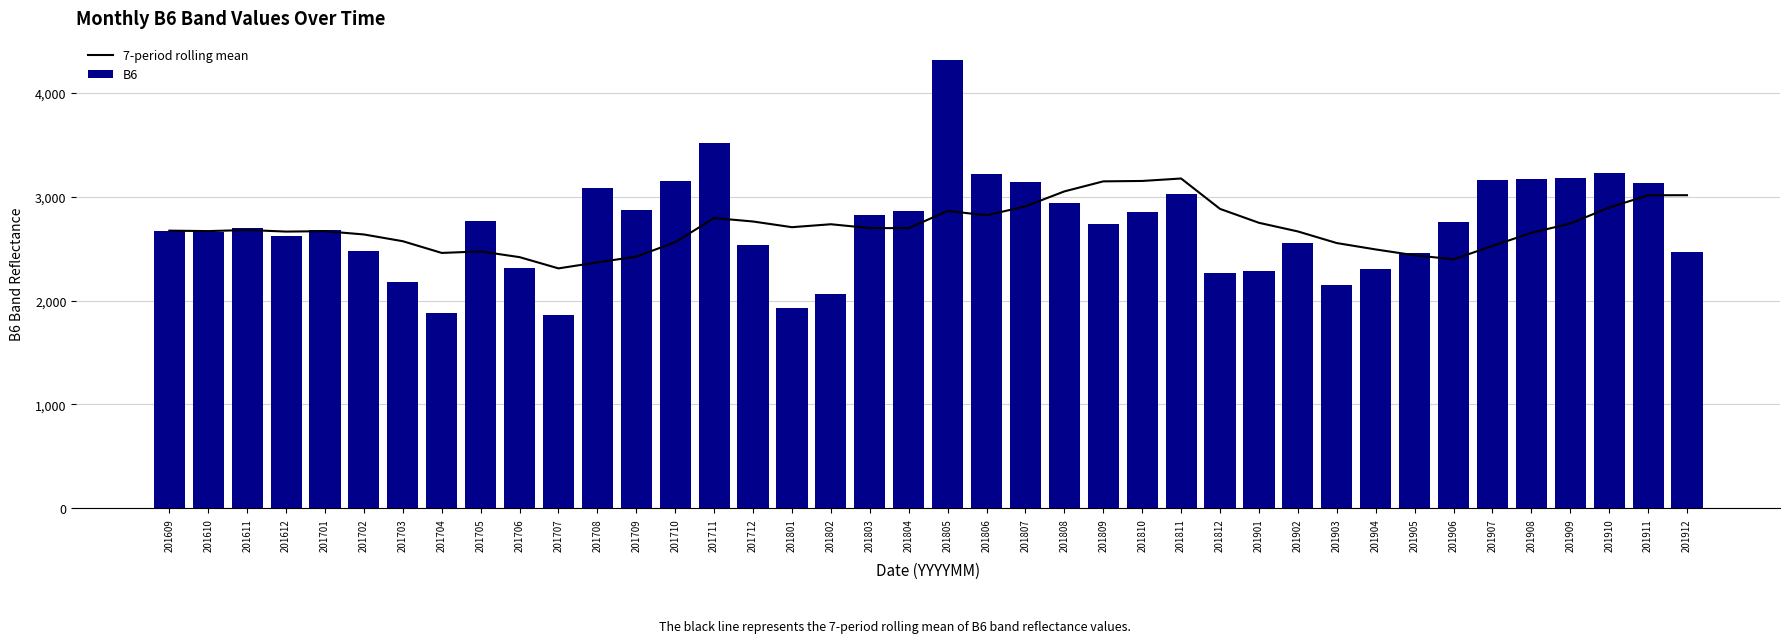

What is the minimum value for 7-period rolling mean?

2309.7